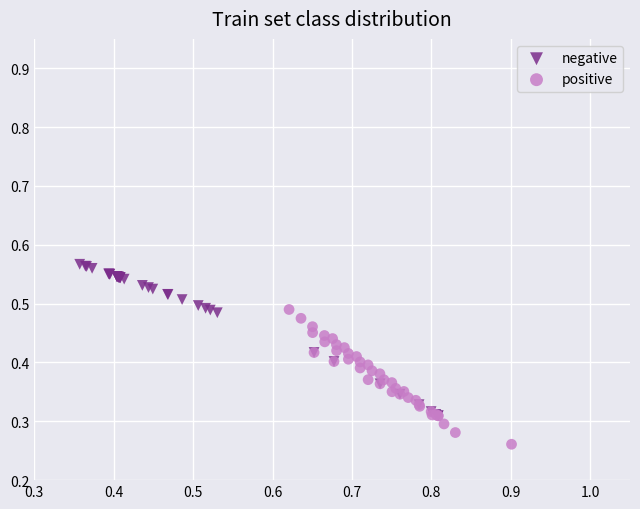

Which series reaches the maximum Y coordinate?

negative